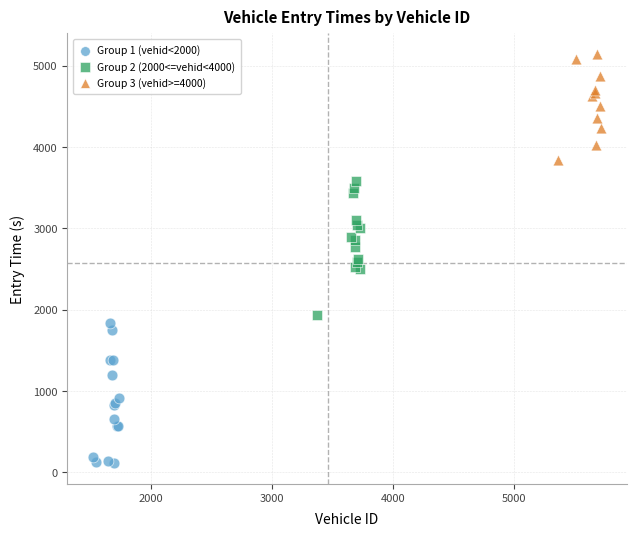

Which series reaches the minimum Y coordinate?

Group 1 (vehid<2000)